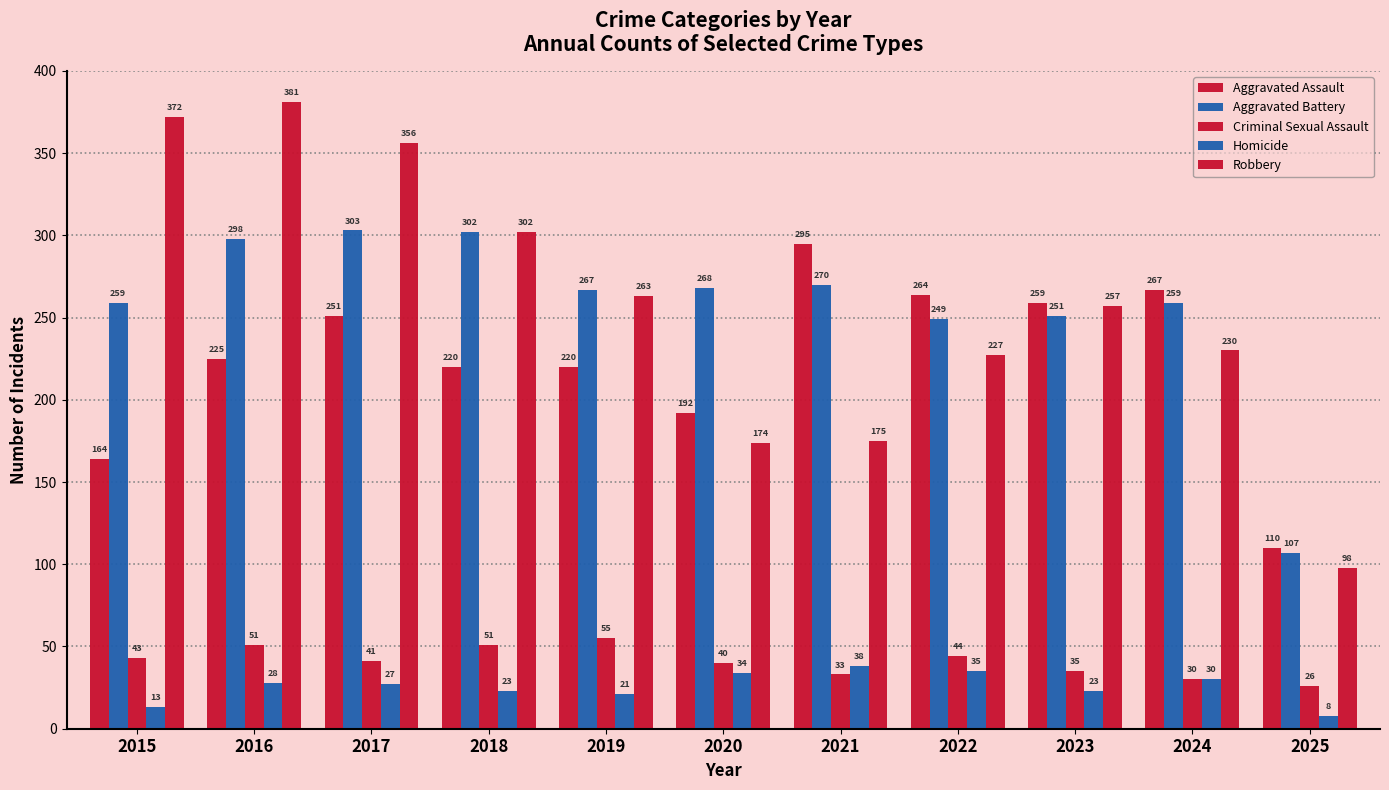

Where is Homicide nearest to the value 23?

2018